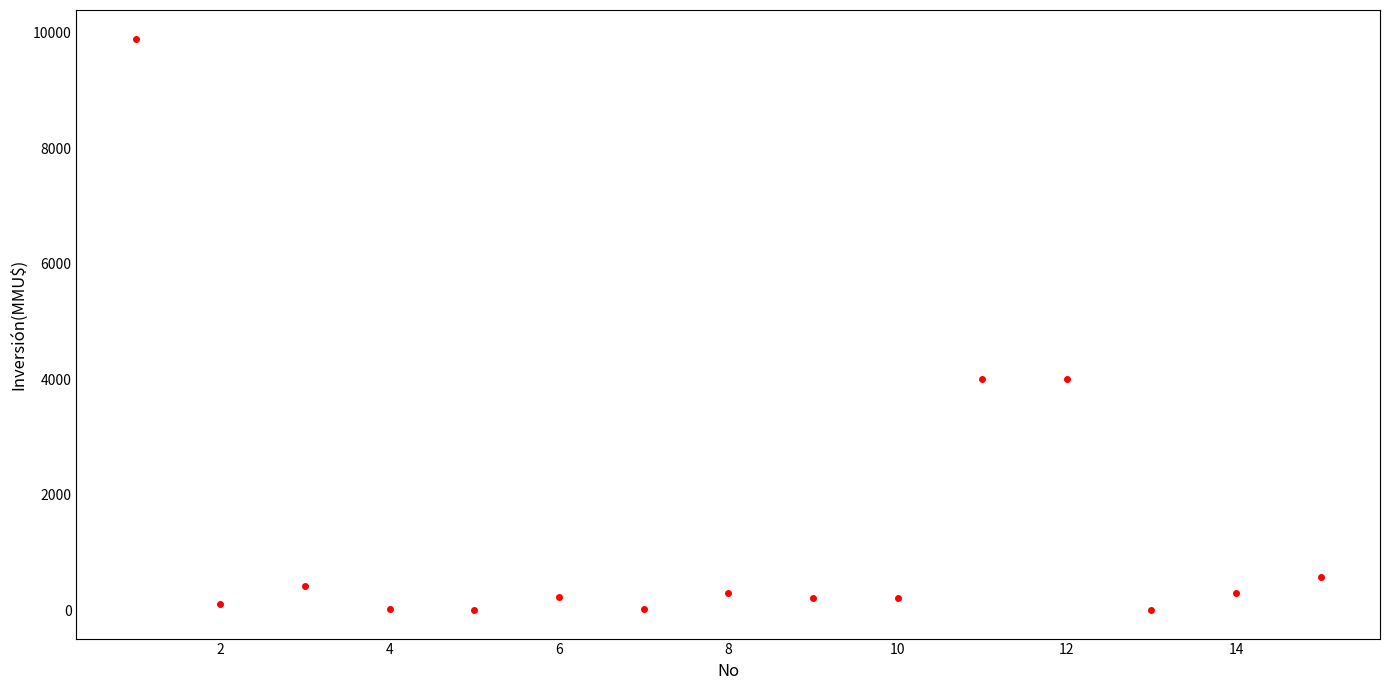

Count the number of points in this scatter plot.

15